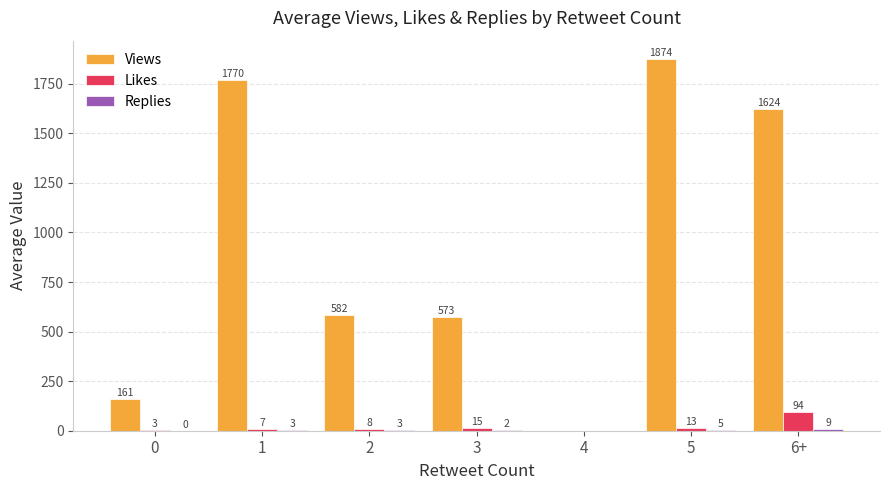

What is the sum of all Likes values?

139.5